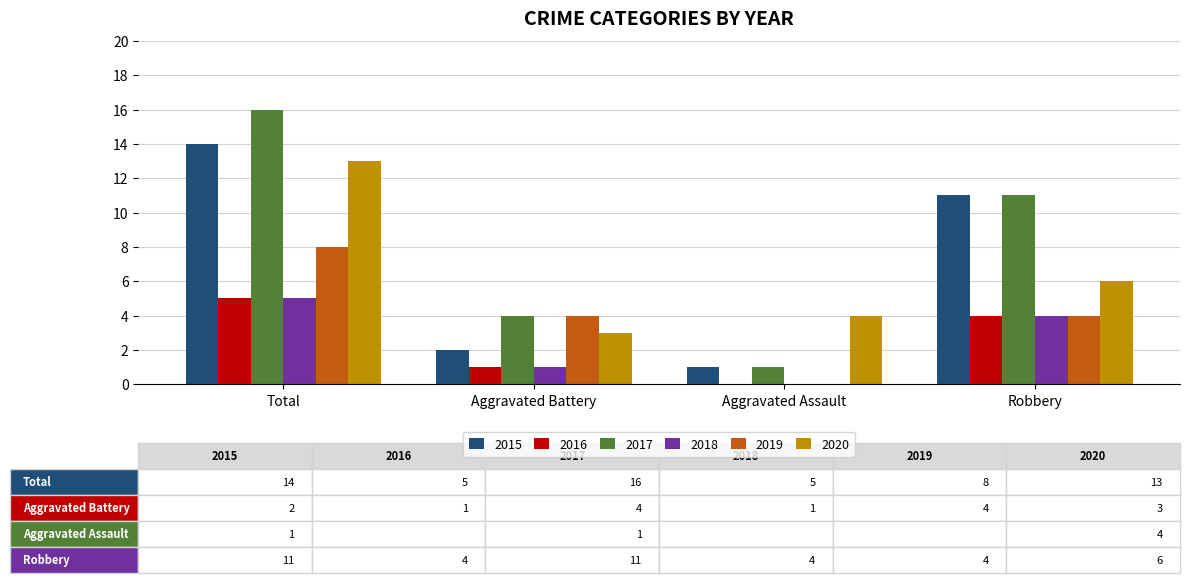

Reading left to right, what are all the values shown in this chart?

2015: Total=14	Aggravated Battery=2	Aggravated Assault=1	Robbery=11
2016: Total=5	Aggravated Battery=1	Aggravated Assault=0	Robbery=4
2017: Total=16	Aggravated Battery=4	Aggravated Assault=1	Robbery=11
2018: Total=5	Aggravated Battery=1	Aggravated Assault=0	Robbery=4
2019: Total=8	Aggravated Battery=4	Aggravated Assault=0	Robbery=4
2020: Total=13	Aggravated Battery=3	Aggravated Assault=4	Robbery=6